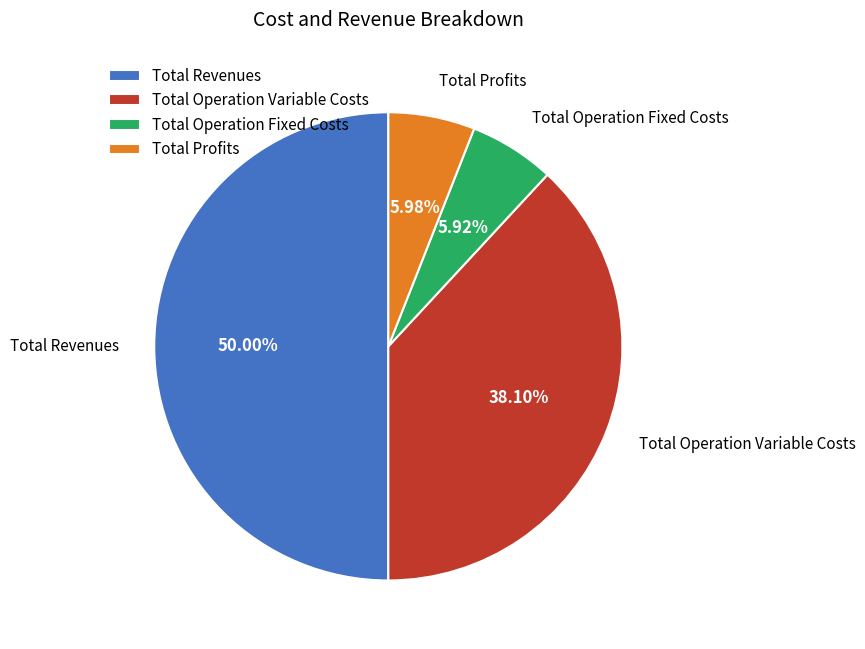

Do Total Operation Variable Costs and Total Operation Fixed Costs together represent more than half of the pie?

No